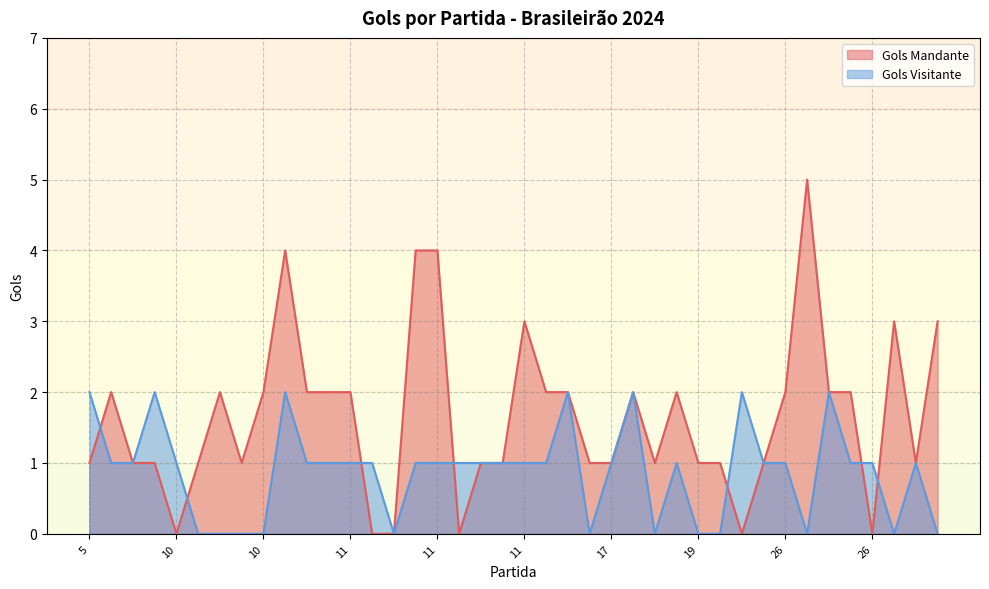

How many values in the Gols Mandante series are below 2?

20